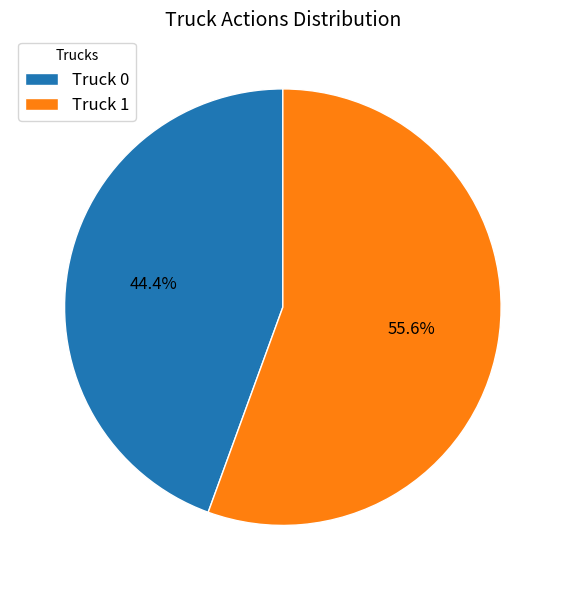

Rank the categories by value from lowest to highest.

Truck 0, Truck 1